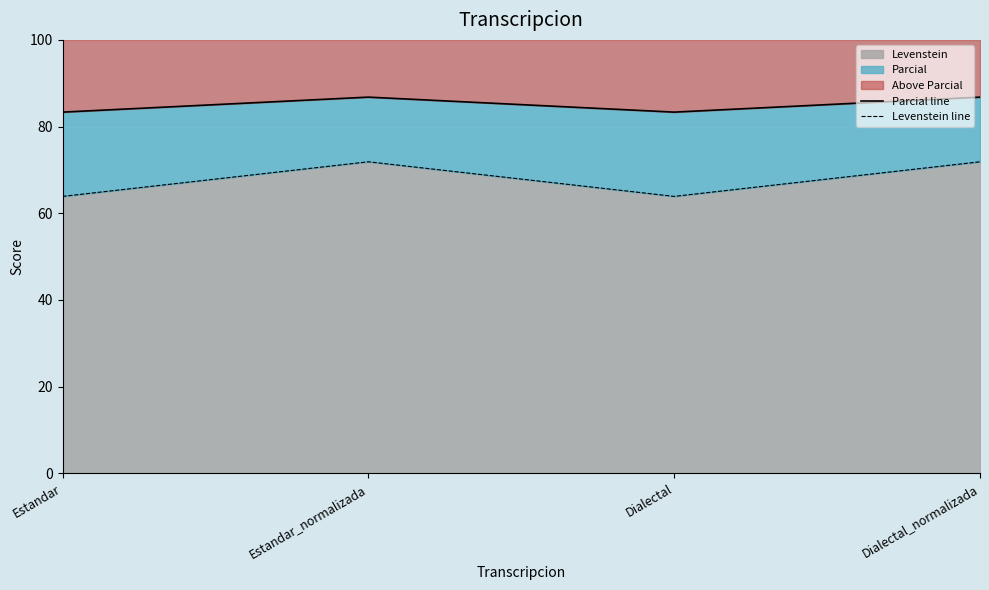

Reading left to right, list all the values displayed in this chart.

Parcial line: Estandar=83.3	Estandar_normalizada=86.8	Dialectal=83.3	Dialectal_normalizada=86.8
Levenstein line: Estandar=63.9	Estandar_normalizada=71.9	Dialectal=63.9	Dialectal_normalizada=71.9